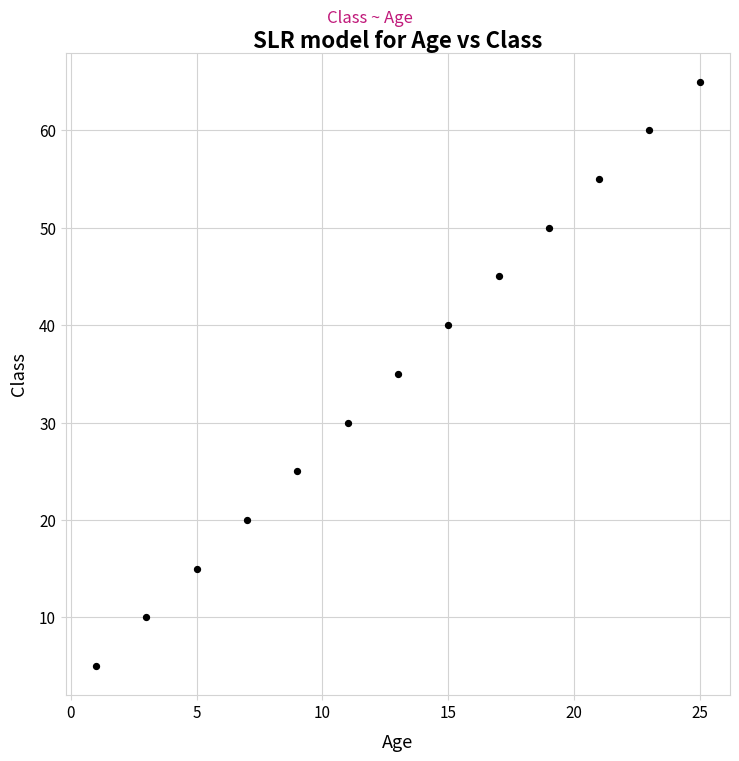

List the coordinates of all points as (Y, X) pairs, reading left to right.

(5, 1)  (10, 3)  (15, 5)  (20, 7)  (25, 9)  (30, 11)  (35, 13)  (40, 15)  (45, 17)  (50, 19)  (55, 21)  (60, 23)  (65, 25)